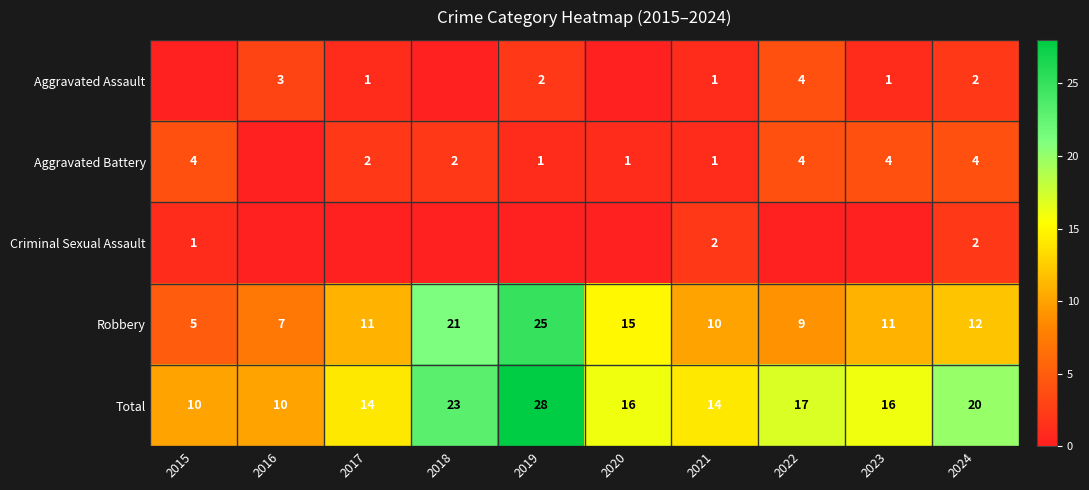

The value of Aggravated Assault at 2022 is 4. True or false?

True